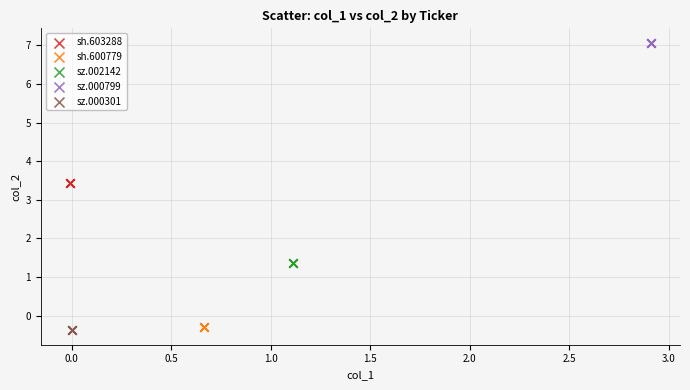

Which series contains the highest Y value?

sz.000799